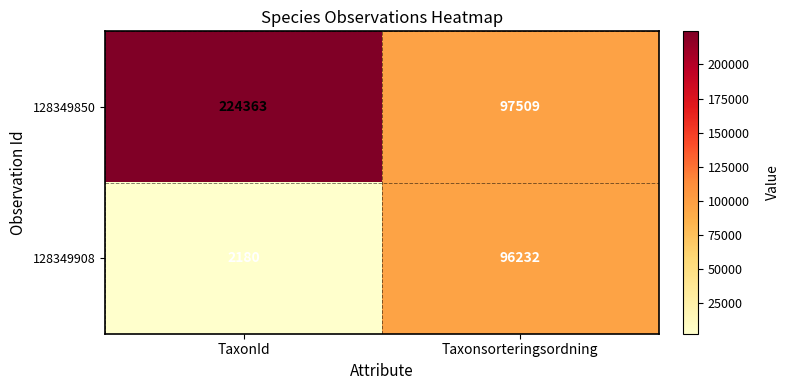

What is the average value of the 128349908 series?

49206